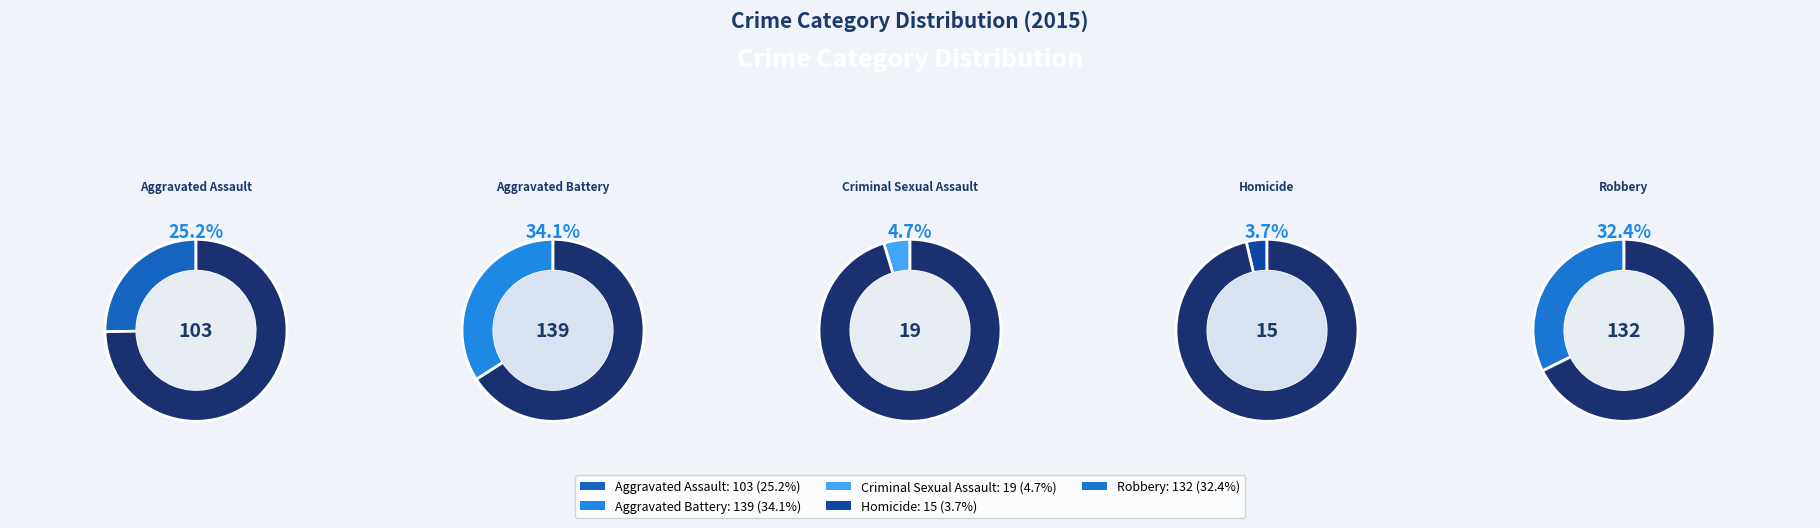

What is the change in value from Aggravated Assault to Robbery?

+29